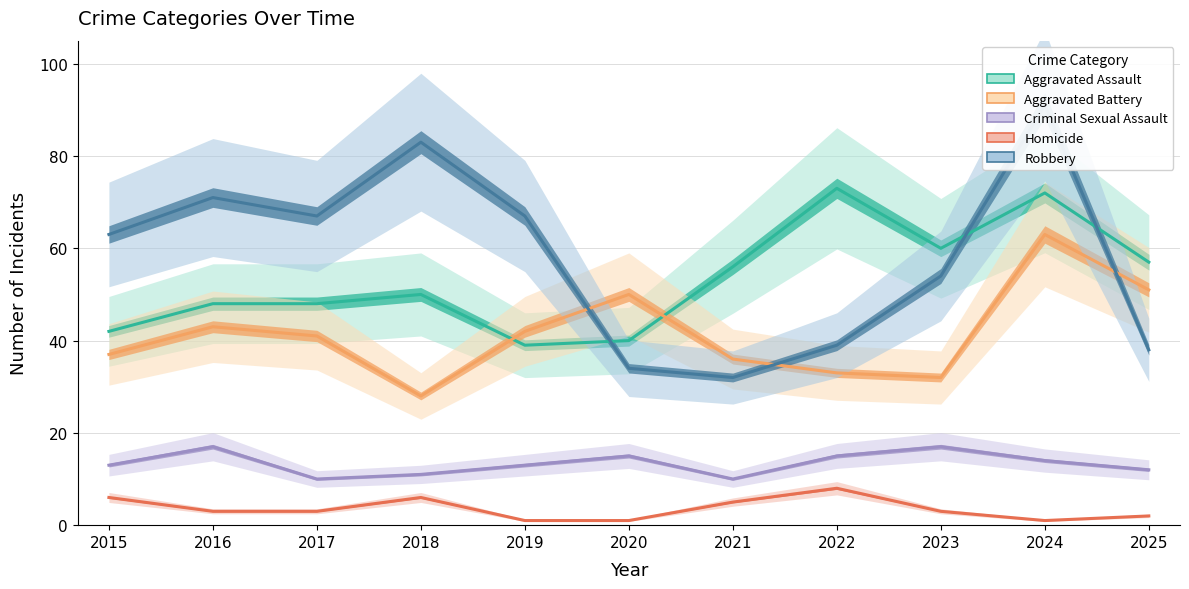

What is the value of the Robbery point at the 9th from the left?

54